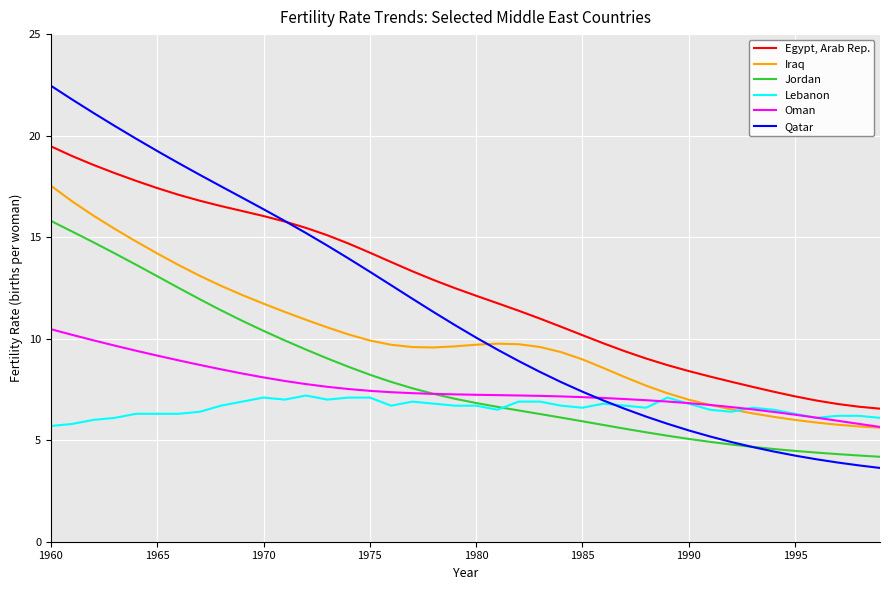

What is the smallest value displayed?

3.6